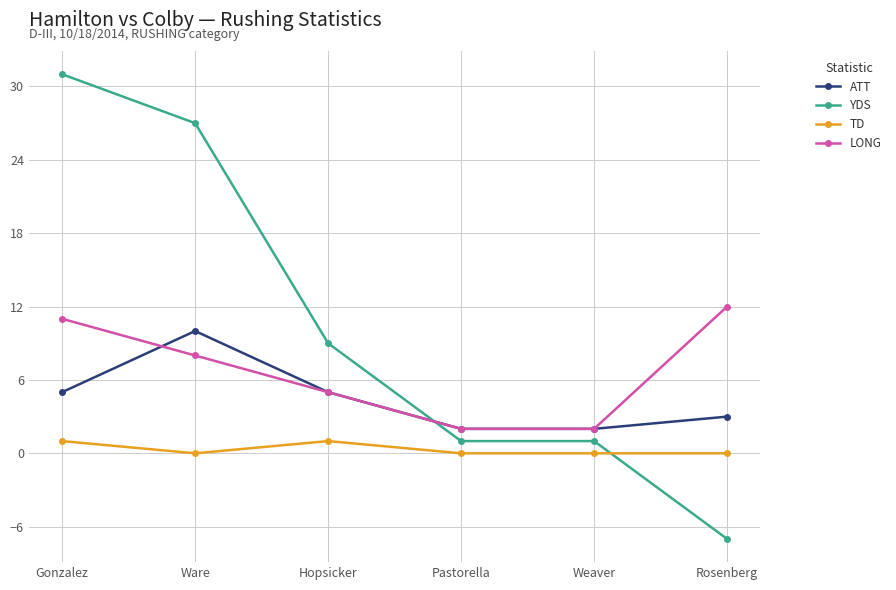

Which category has the lowest value across all series?

Rosenberg